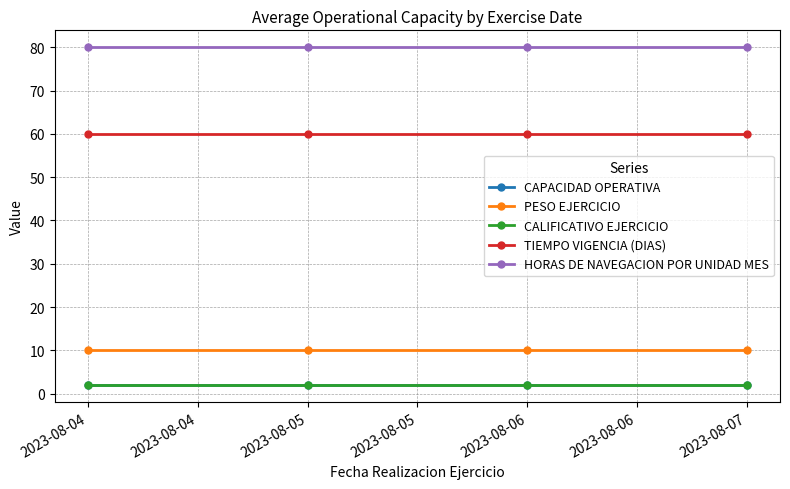

List the series in order of their peak value, lowest first.

CAPACIDAD OPERATIVA, CALIFICATIVO EJERCICIO, PESO EJERCICIO, TIEMPO VIGENCIA (DIAS), HORAS DE NAVEGACION POR UNIDAD MES